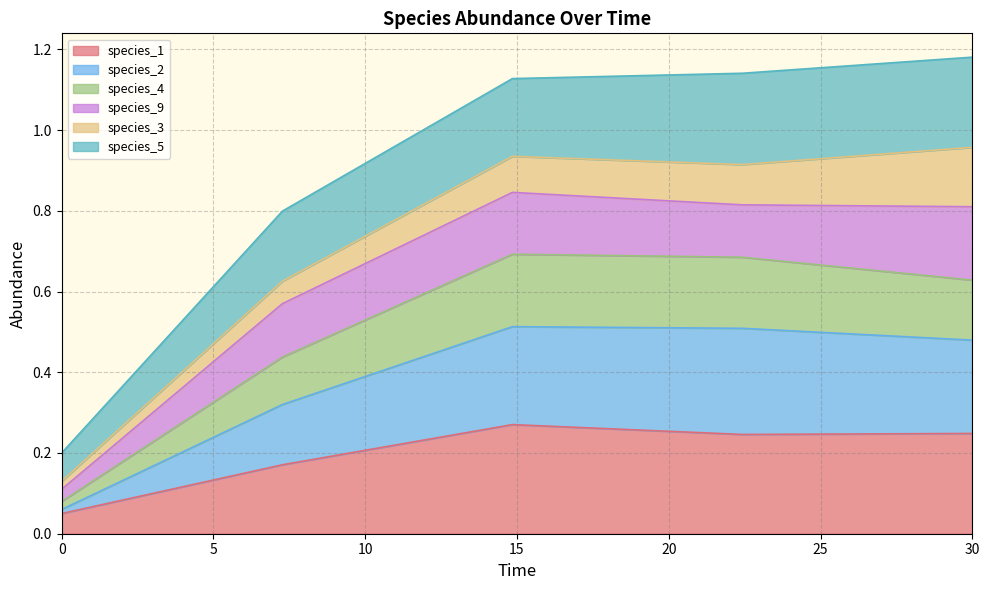

True or false: species_4 and species_1 intersect in this chart.

False